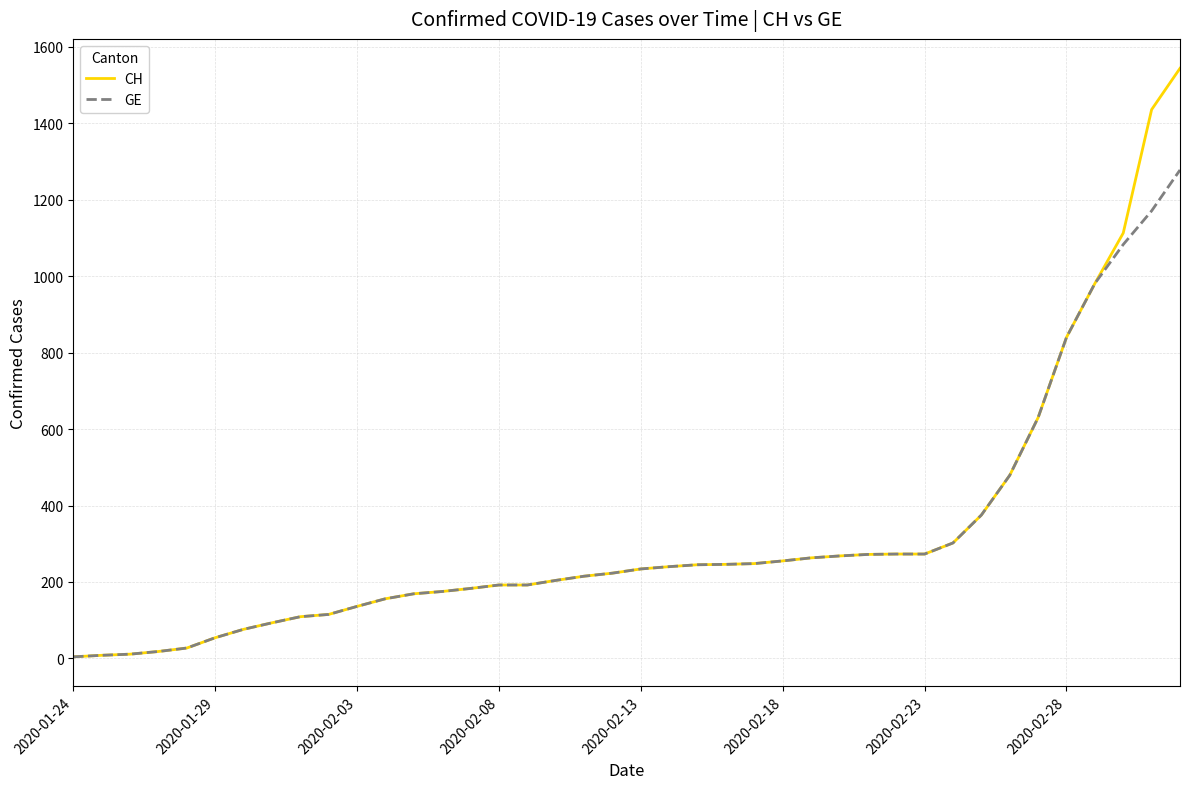

Which series has the widest spread of values?

CH